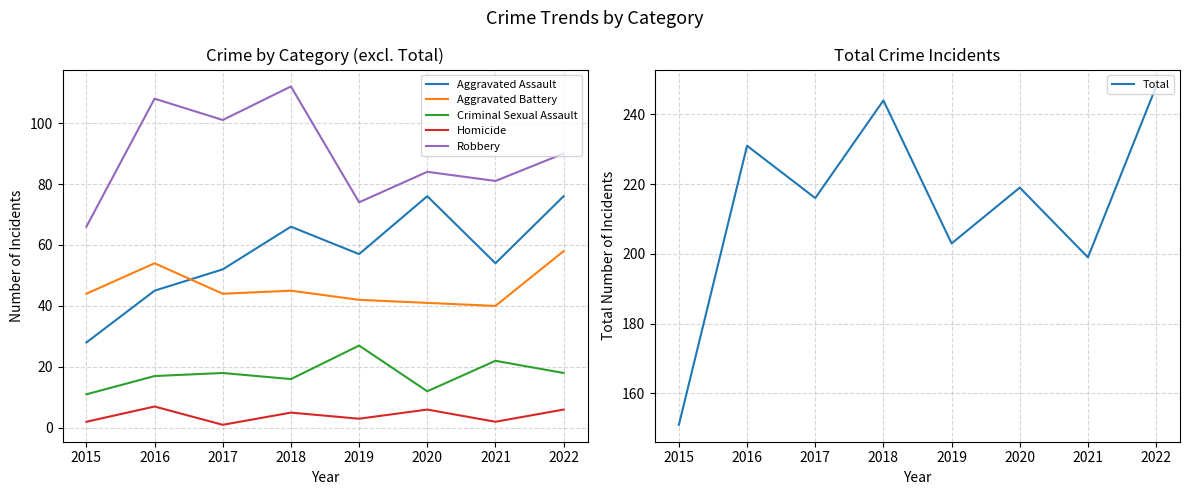

Reading right to left, list all the values displayed in this chart.

Aggravated Assault: 2022=76	2021=54	2020=76	2019=57	2018=66	2017=52	2016=45	2015=28
Aggravated Battery: 2022=58	2021=40	2020=41	2019=42	2018=45	2017=44	2016=54	2015=44
Criminal Sexual Assault: 2022=18	2021=22	2020=12	2019=27	2018=16	2017=18	2016=17	2015=11
Homicide: 2022=6	2021=2	2020=6	2019=3	2018=5	2017=1	2016=7	2015=2
Robbery: 2022=90	2021=81	2020=84	2019=74	2018=112	2017=101	2016=108	2015=66
Total: 2022=248	2021=199	2020=219	2019=203	2018=244	2017=216	2016=231	2015=151